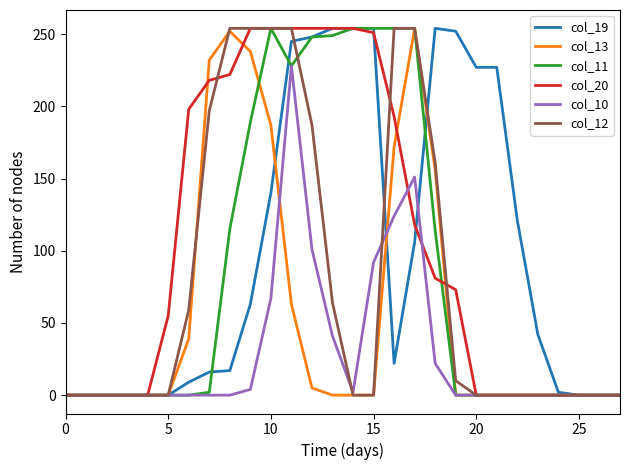

What is the highest value of the col_13 series?

254